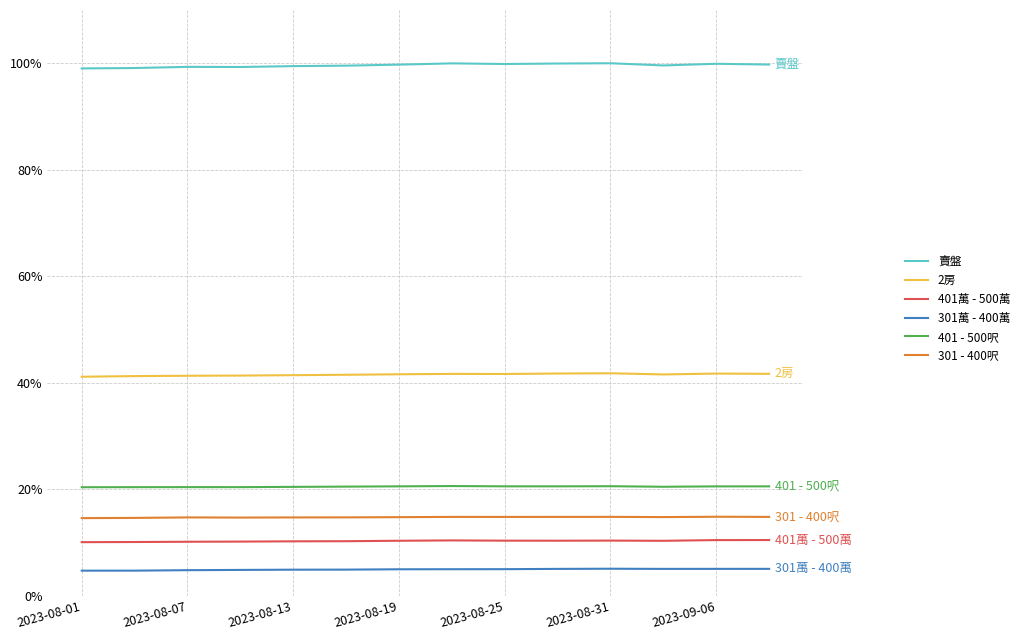

What is the sum of all 301萬 - 400萬 values?

0.7